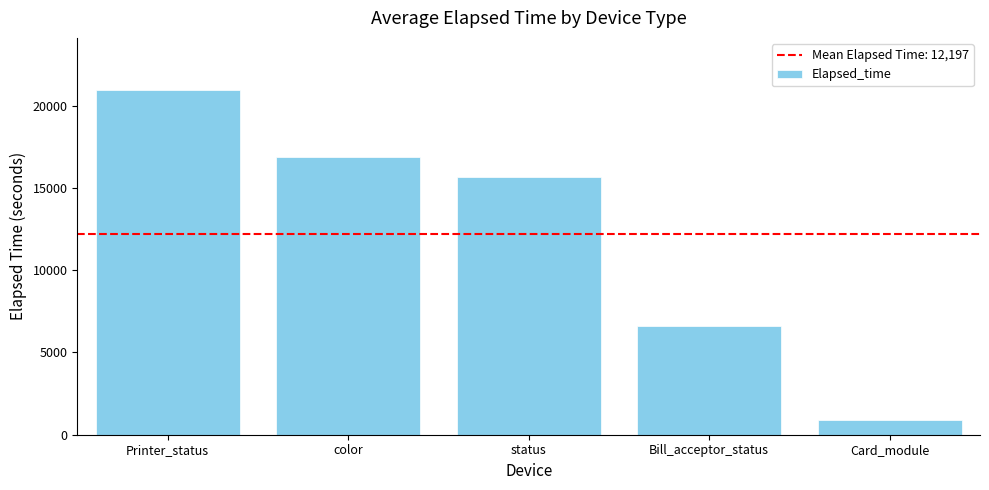

Reading left to right, list all the values displayed in this chart.

Printer_status=20968.7	color=16873.6	status=15645.6	Bill_acceptor_status=6581.5	Card_module=916.1